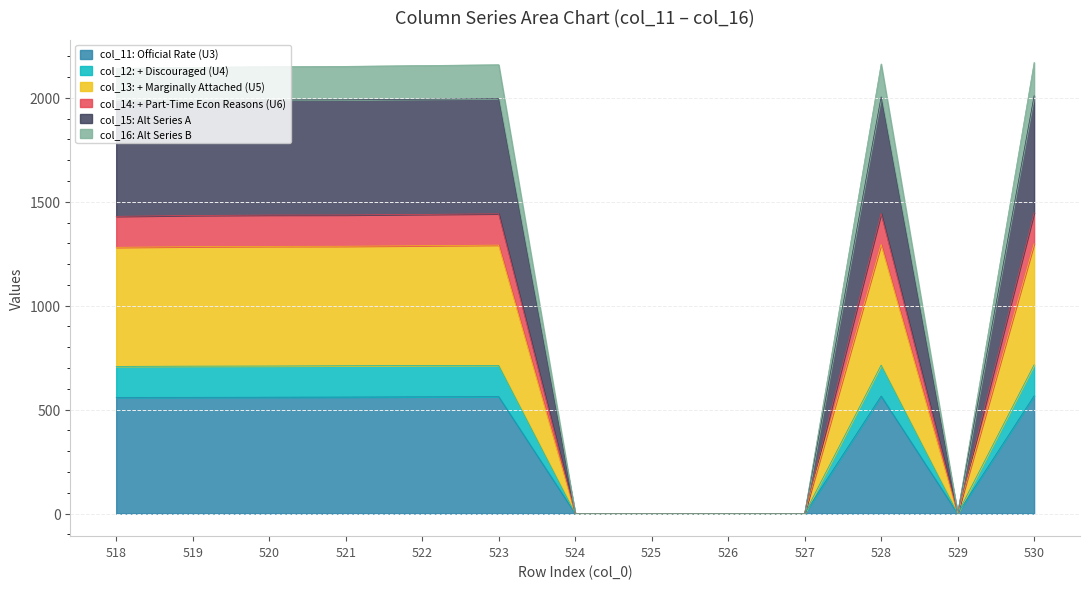

In col_14, how many points are higher than both neighbors (excluding endpoints)?

2